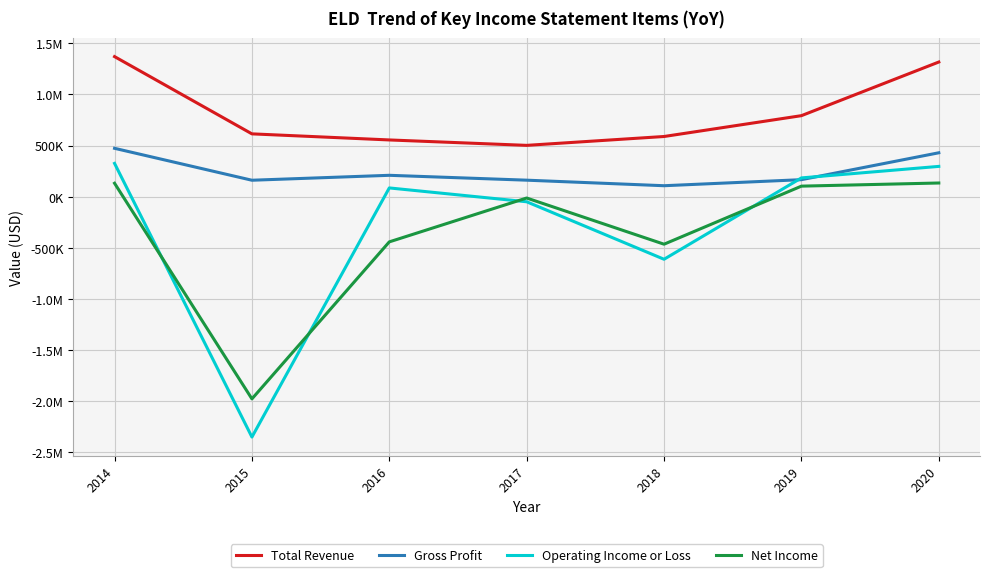

Which series ends up on top after the final intersection of Operating Income or Loss and Gross Profit?

Gross Profit